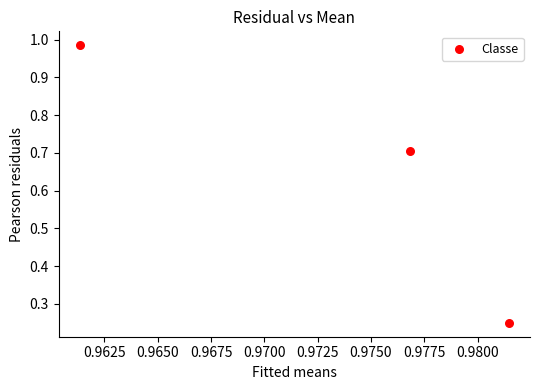

What is the average Y value?

0.6